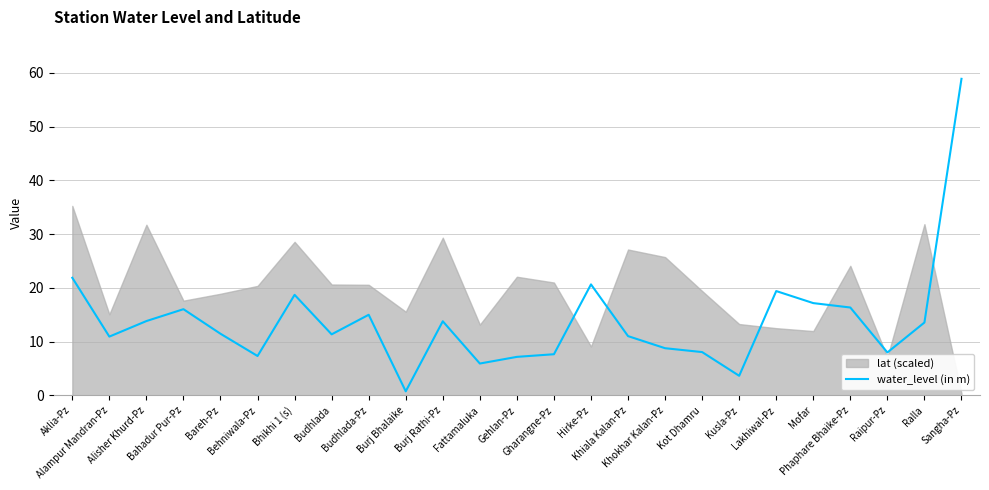

Which category has the highest value across all series?

Sangha-Pz